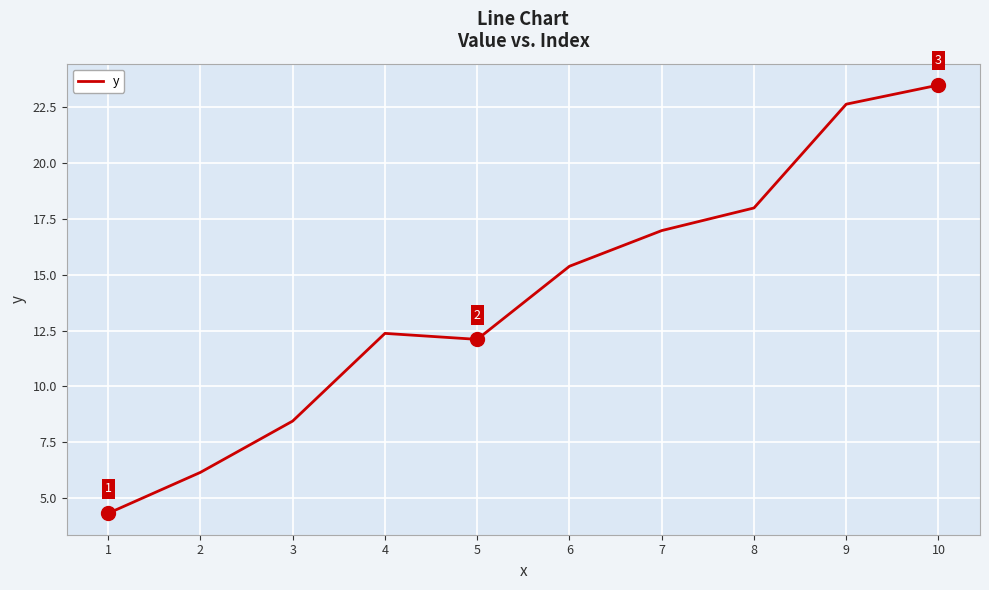

Is this an area chart (filled region under the line)?

No